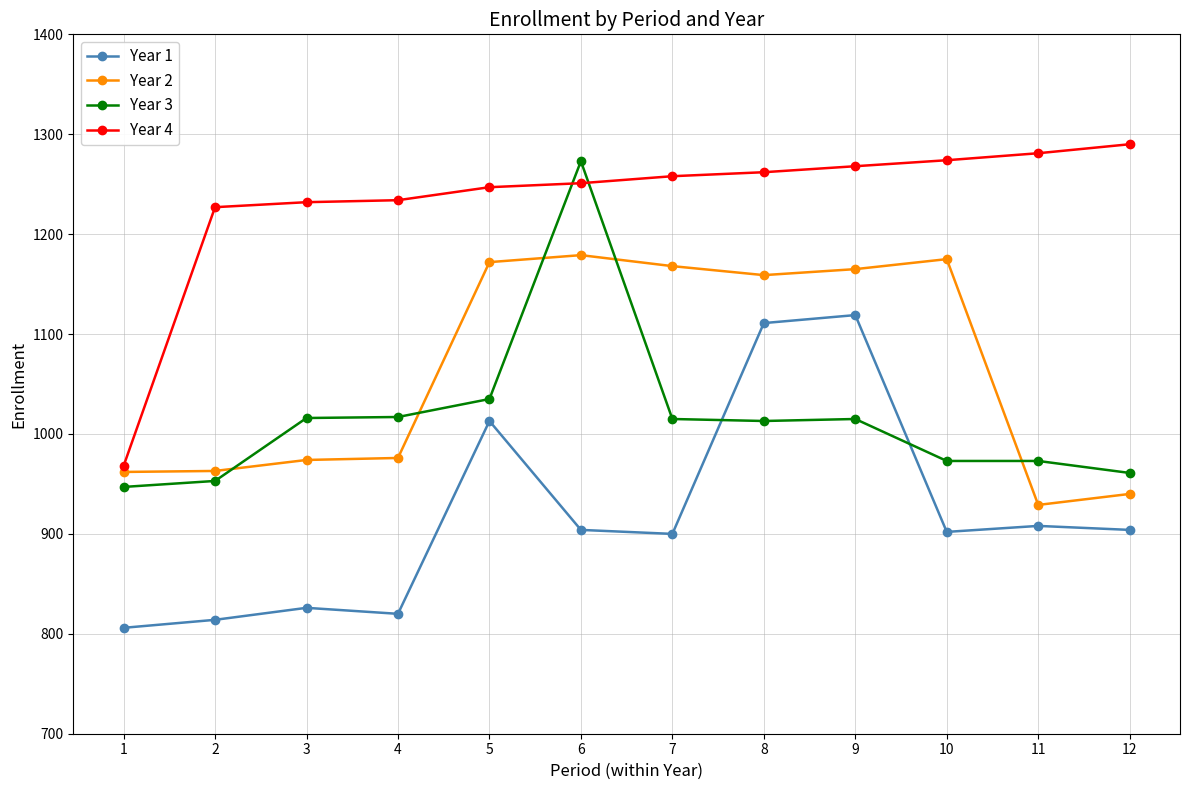

At which category does Year 1 reach its first local peak?

3